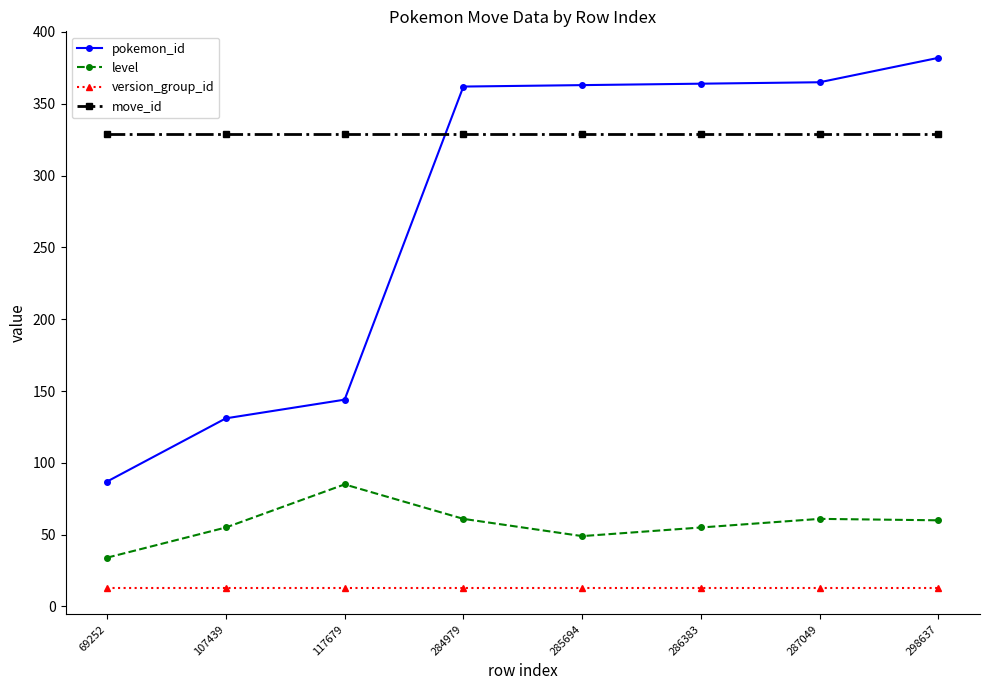

What is the average value of the level series?

58